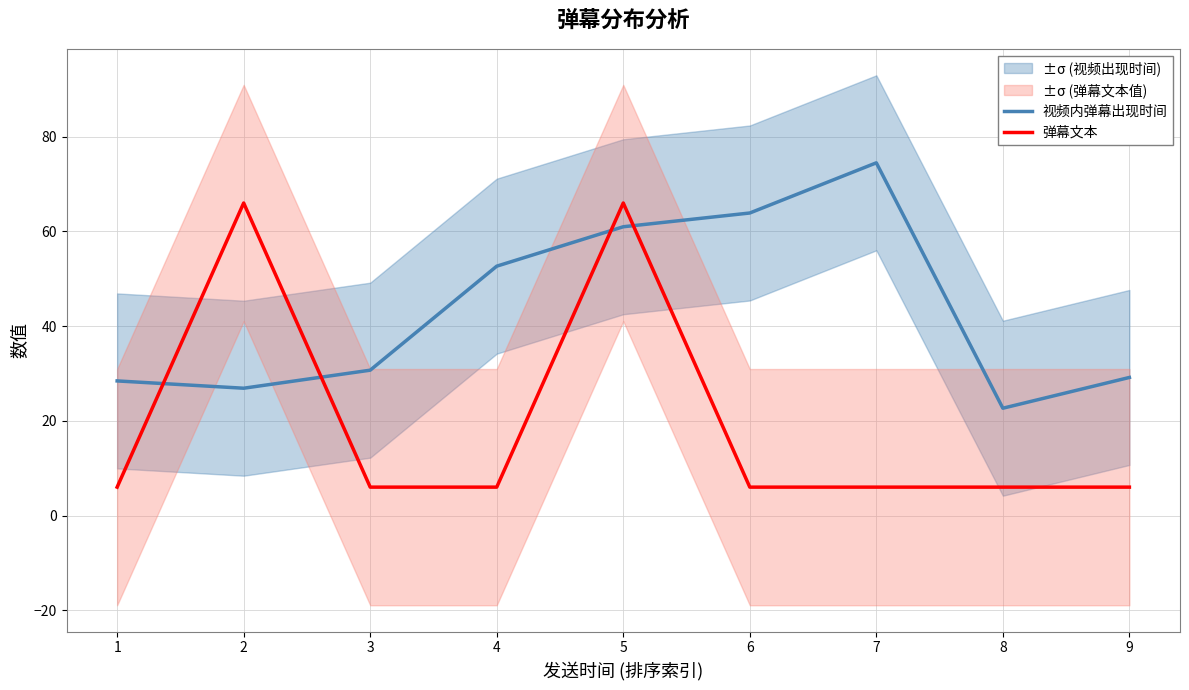

Reading right to left, list all the values displayed in this chart.

视频内弹幕出现时间: 9=29.2	8=22.7	7=74.5	6=63.9	5=61.0	4=52.7	3=30.7	2=26.9	1=28.4
弹幕文本: 9=6.0	8=6.0	7=6.0	6=6.0	5=66.0	4=6.0	3=6.0	2=66.0	1=6.0